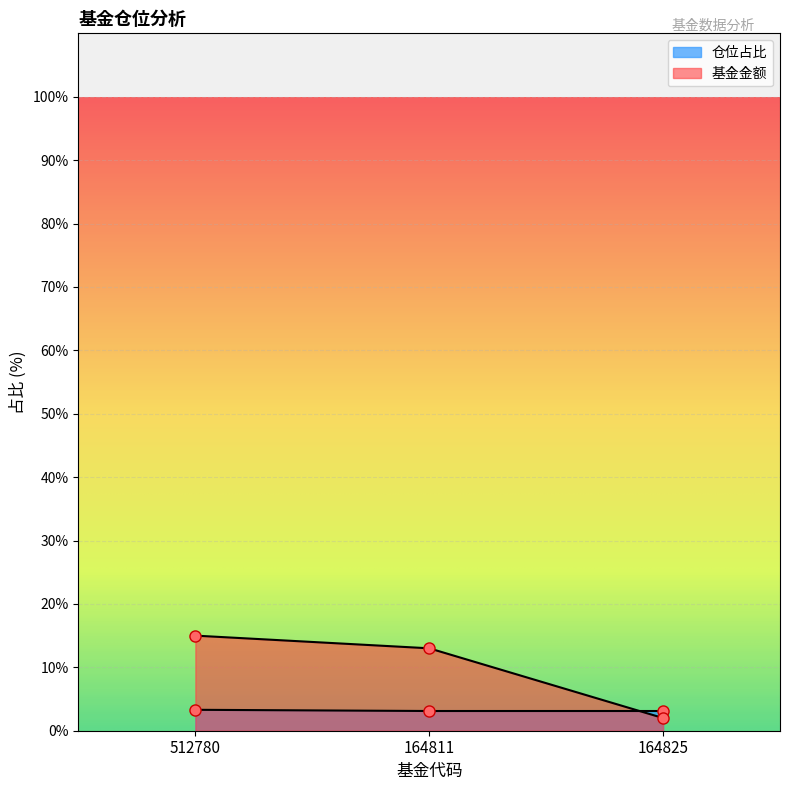

What value does the 股票总仓位 series have at 164825?

3.1